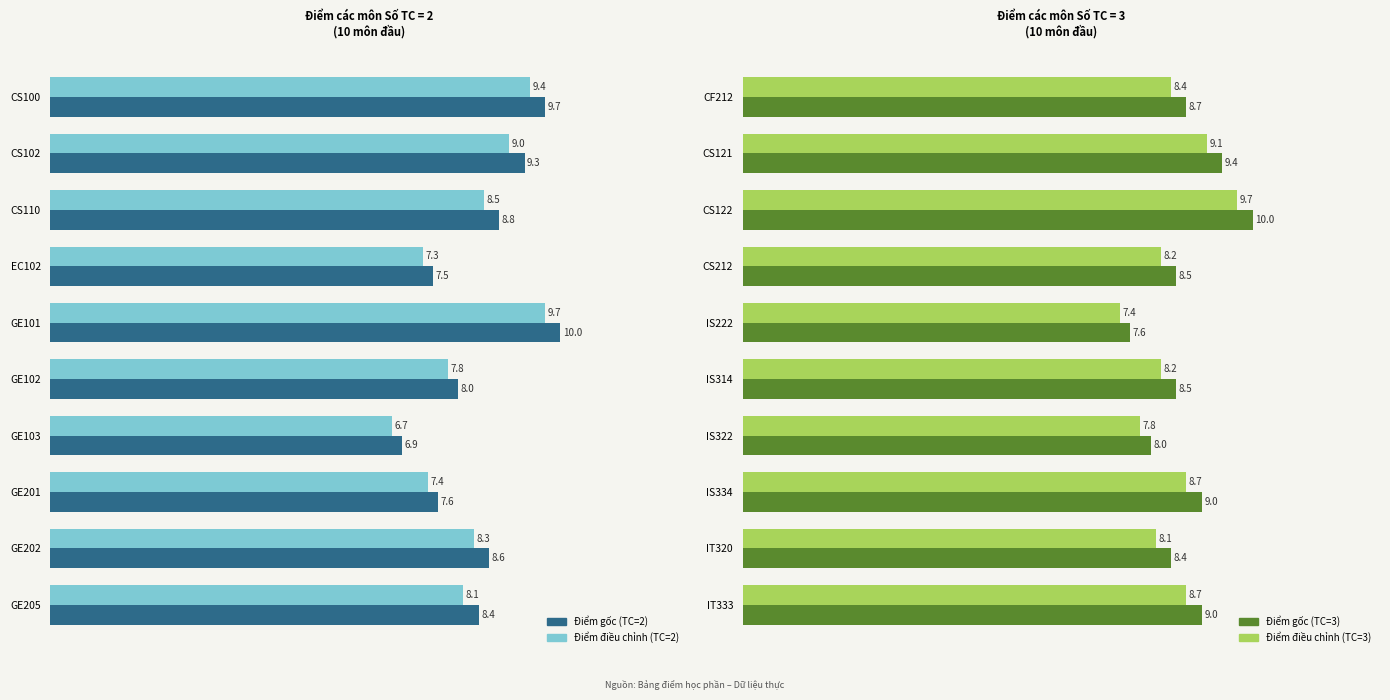

How many groups of bars are there?

10